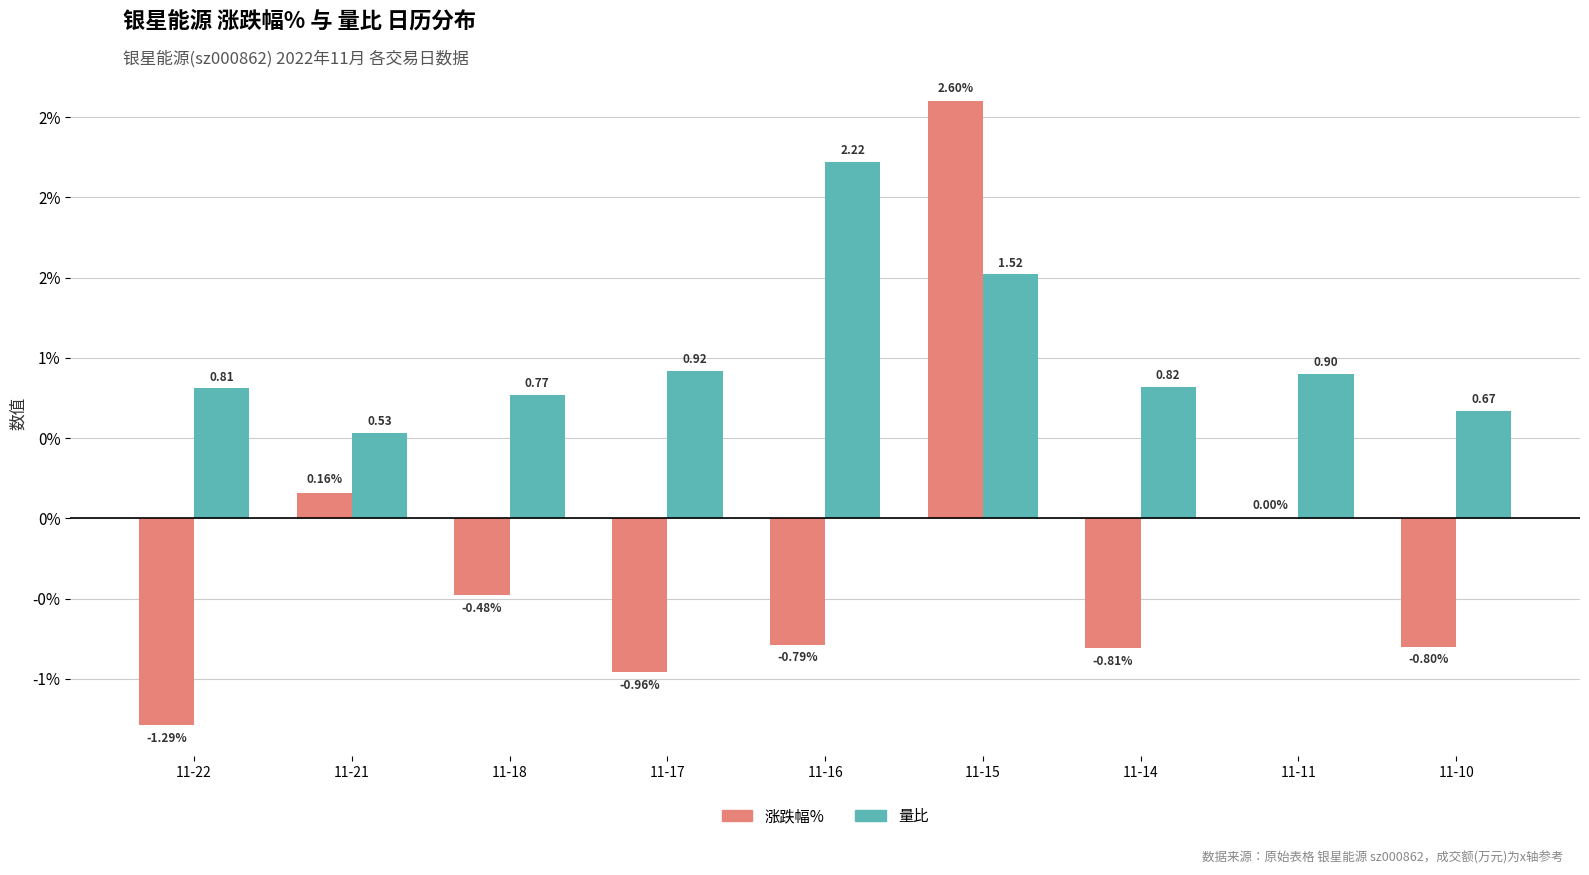

What is the spread (max minus min) of values at 11-14?

1.6